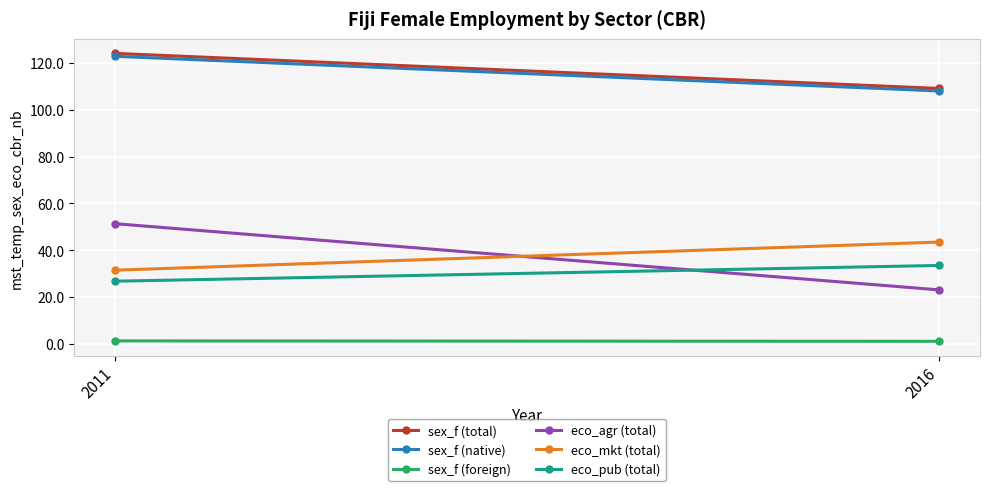

Reading left to right, extract all data points from this chart.

sex_f (total): 2011=124.1	2016=109.1
sex_f (native): 2011=122.9	2016=108.1
sex_f (foreign): 2011=1.2	2016=1.1
eco_agr (total): 2011=51.3	2016=23.1
eco_mkt (total): 2011=31.5	2016=43.5
eco_pub (total): 2011=26.8	2016=33.5